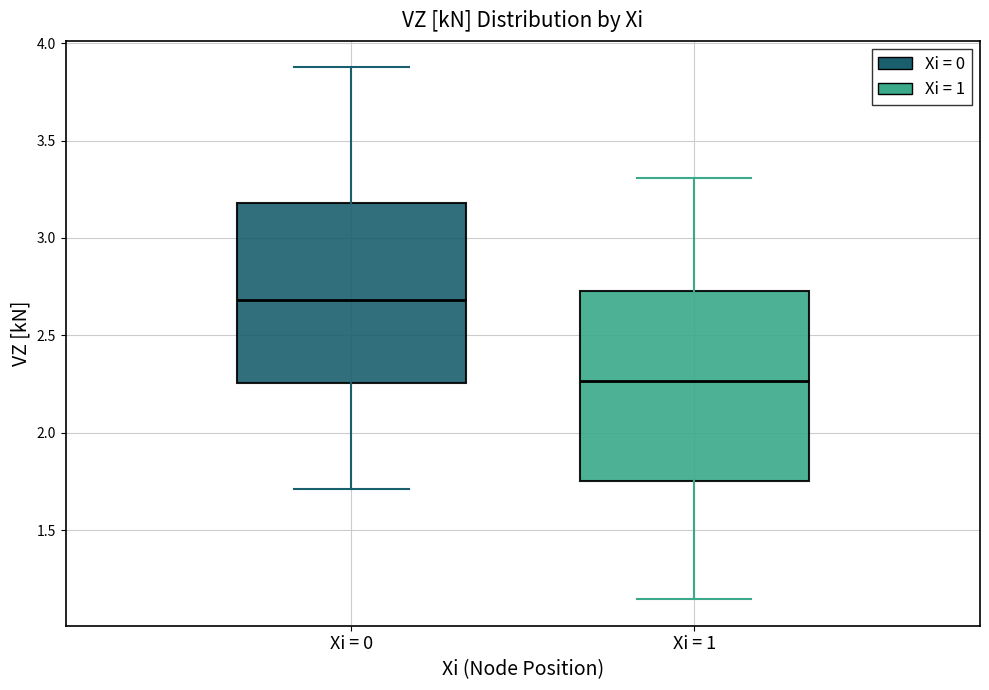

Reading left to right, read every box against the y-axis: the position of its median line, the range the box covers, and the ends of its whiskers. The values are not printed on the chart, so give them approximately, as read against the axis.

Xi = 0: median 2.70, box 2.25 to 3.20, whiskers 1.70 to 3.90
Xi = 1: median 2.25, box 1.75 to 2.75, whiskers 1.15 to 3.30